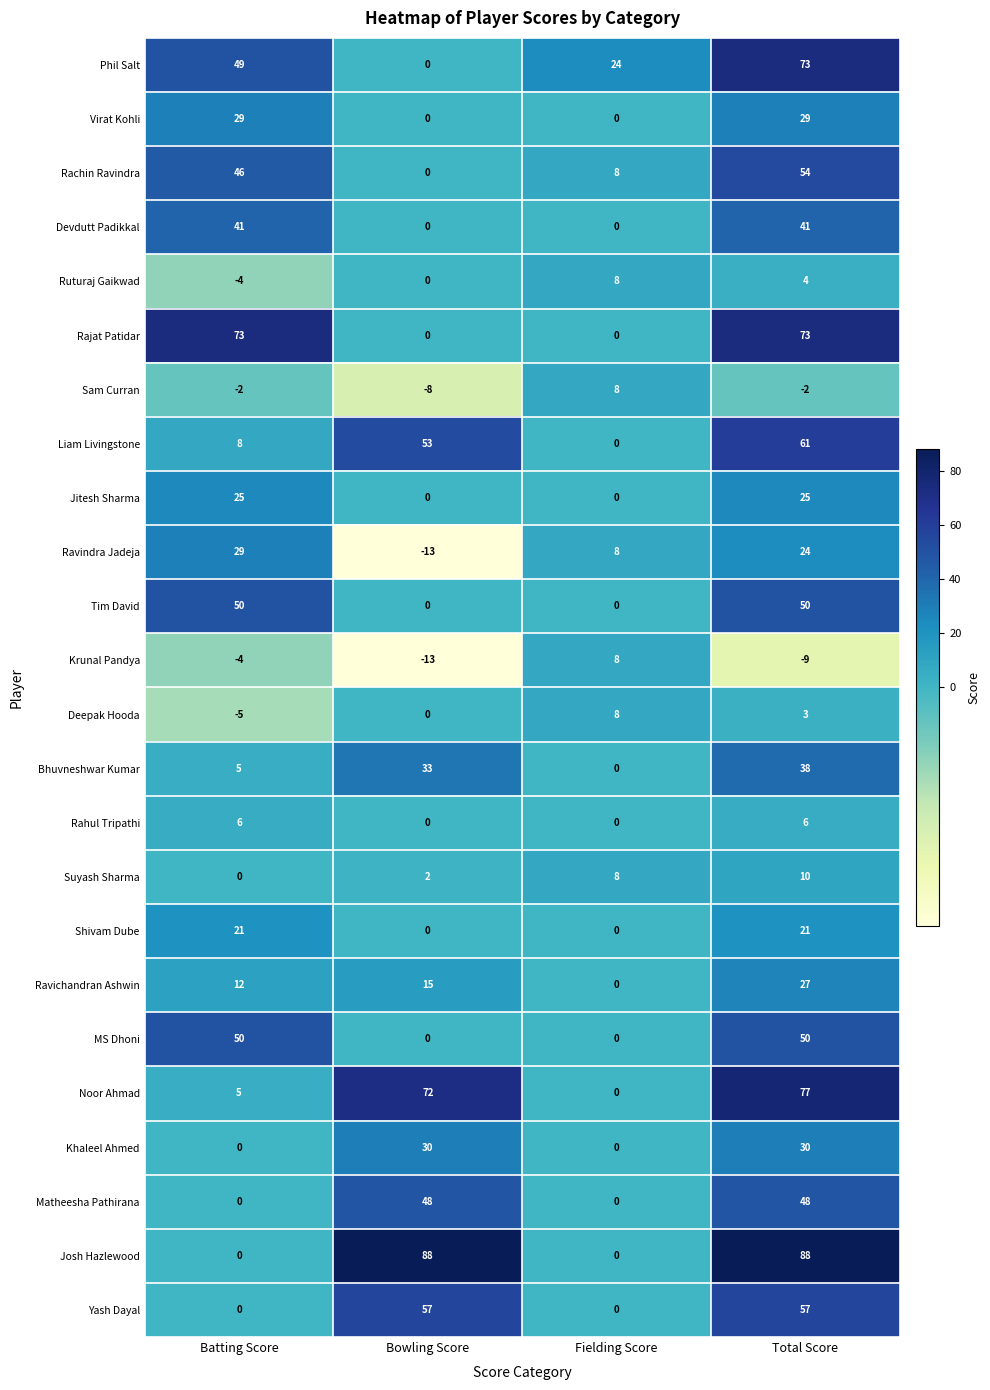

Which series has the widest spread of values?

Josh Hazlewood